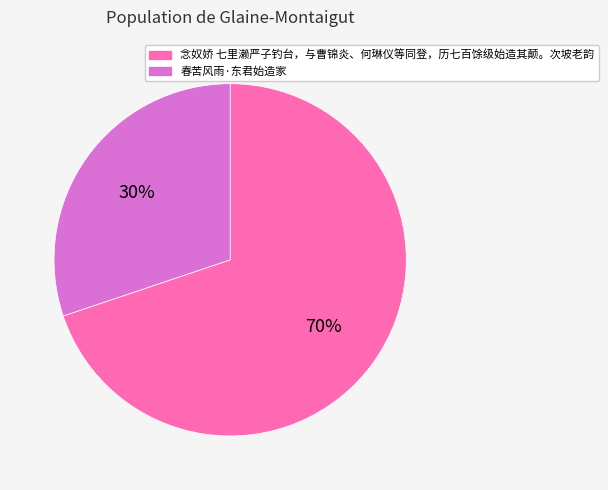

Rank the categories by value from highest to lowest.

念奴娇 七里濑严子钓台，与曹锦炎、何琳仪等同登，历七百馀级始造其颠。次坡老韵, 春苦风雨·东君始造家